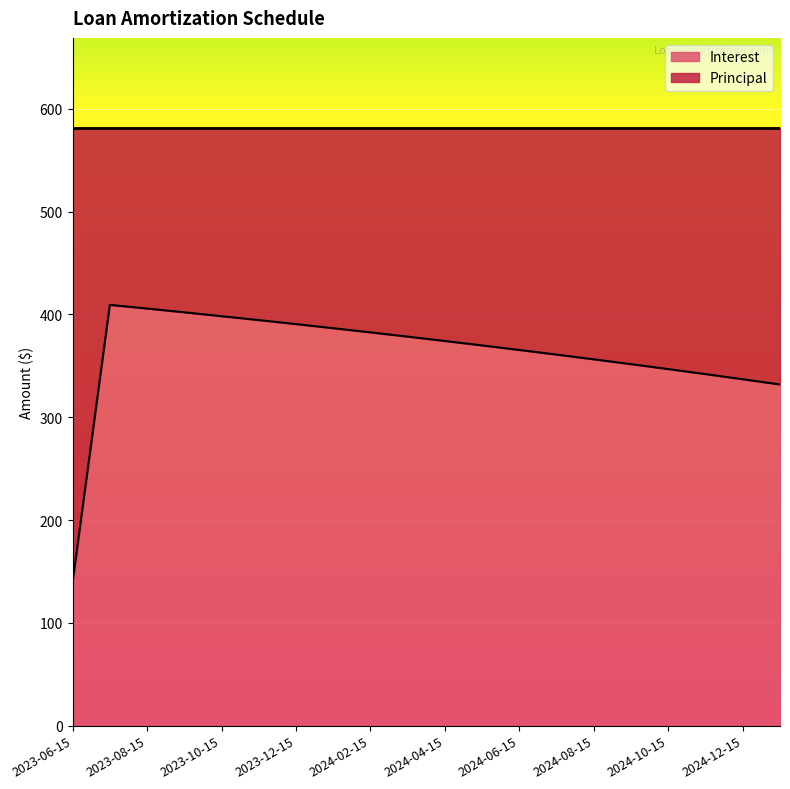

What is the approximate value at 2025-01-15?

331.9